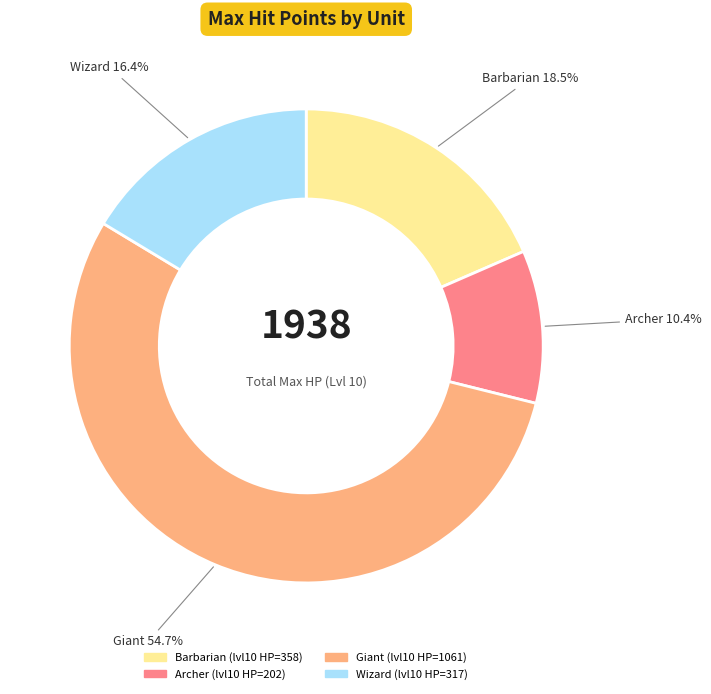

Rank the categories by value from lowest to highest.

Archer, Wizard, Barbarian, Giant